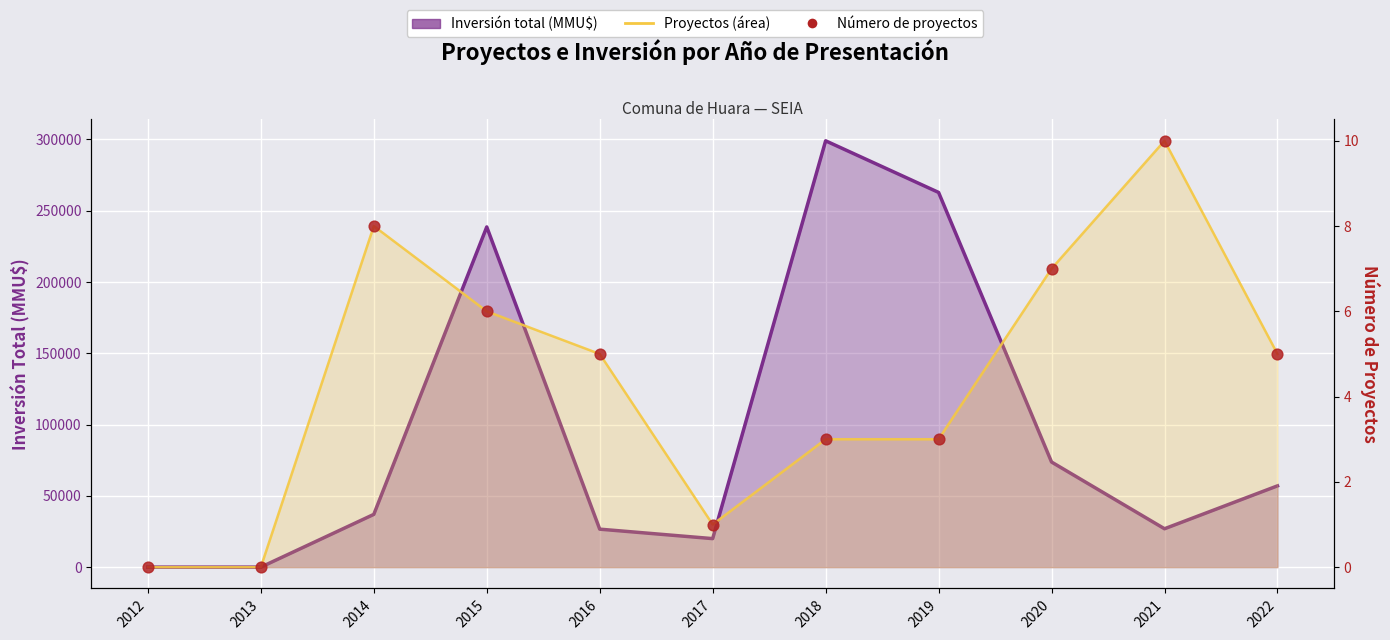

At which category is the sum across all series the highest?

2021